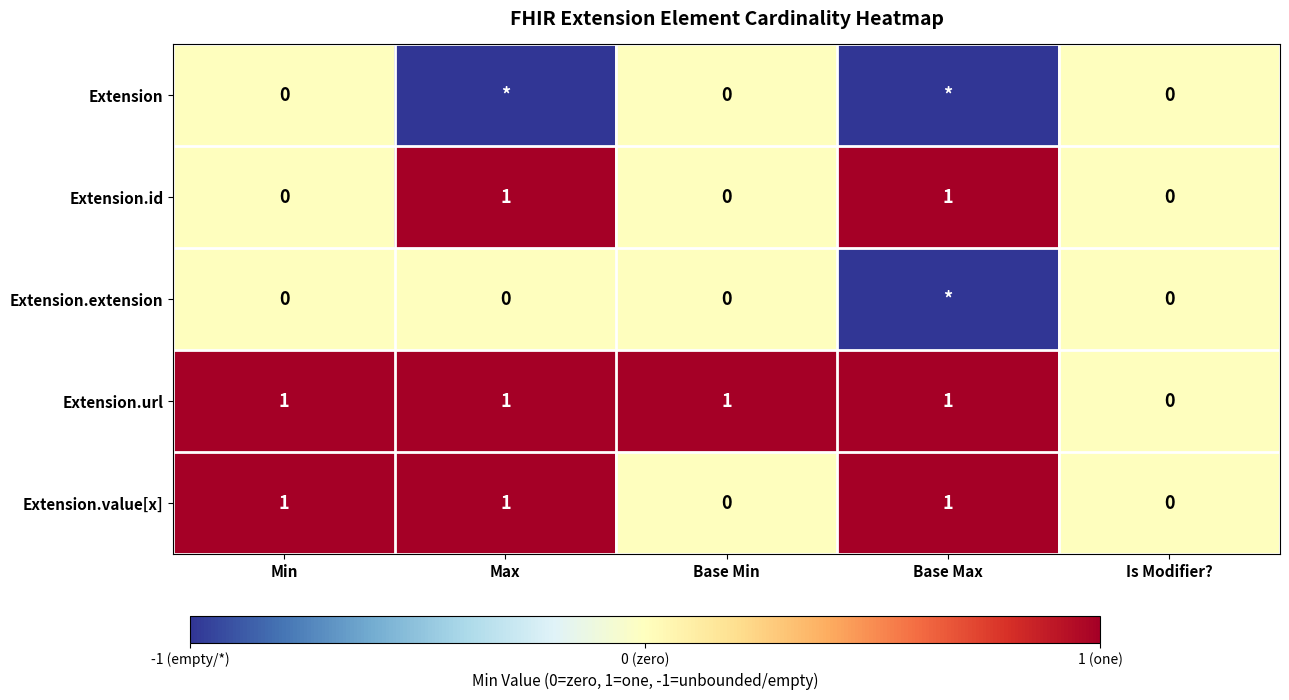

The value of Extension.value[x] at Min is 1. True or false?

True